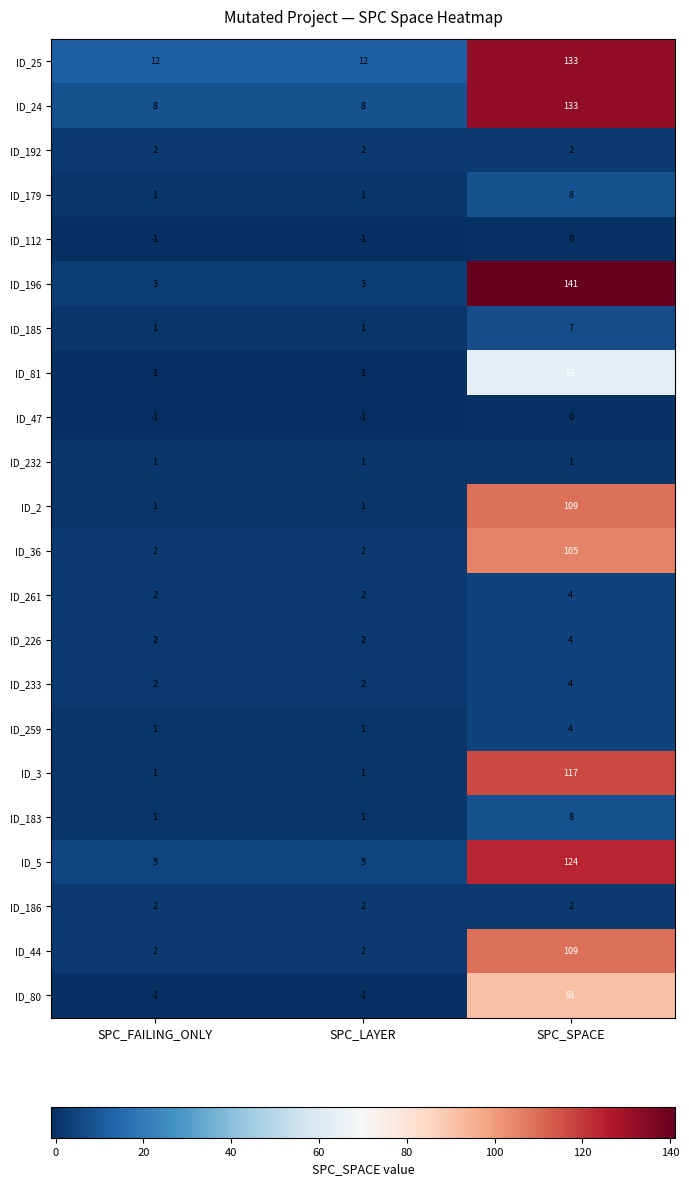

Which category has the highest value across all series?

SPC_SPACE